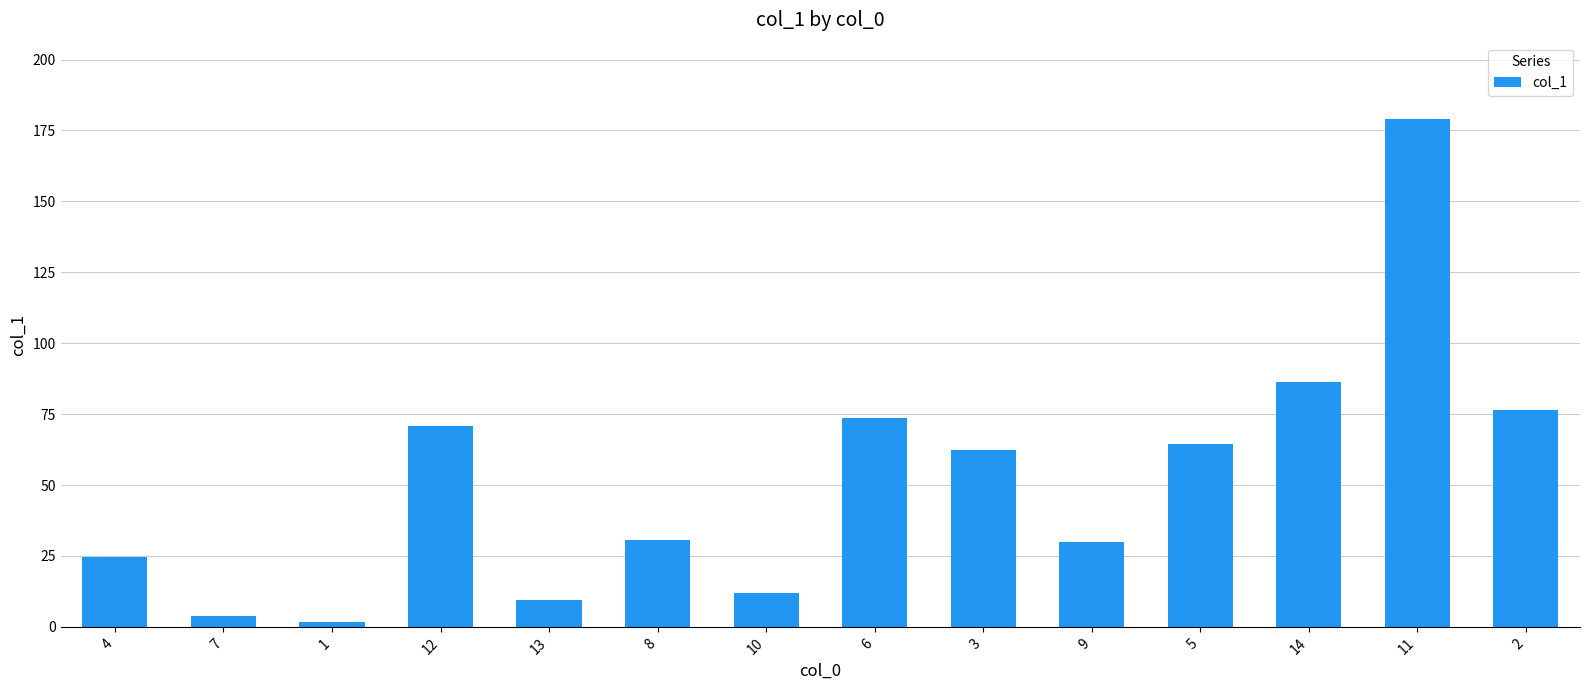

Is it true that the value at 13 is 2.9?

False